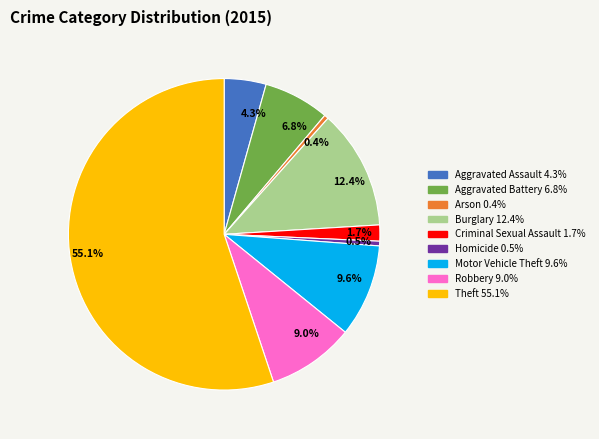

Does Theft represent more than half of the total?

Yes